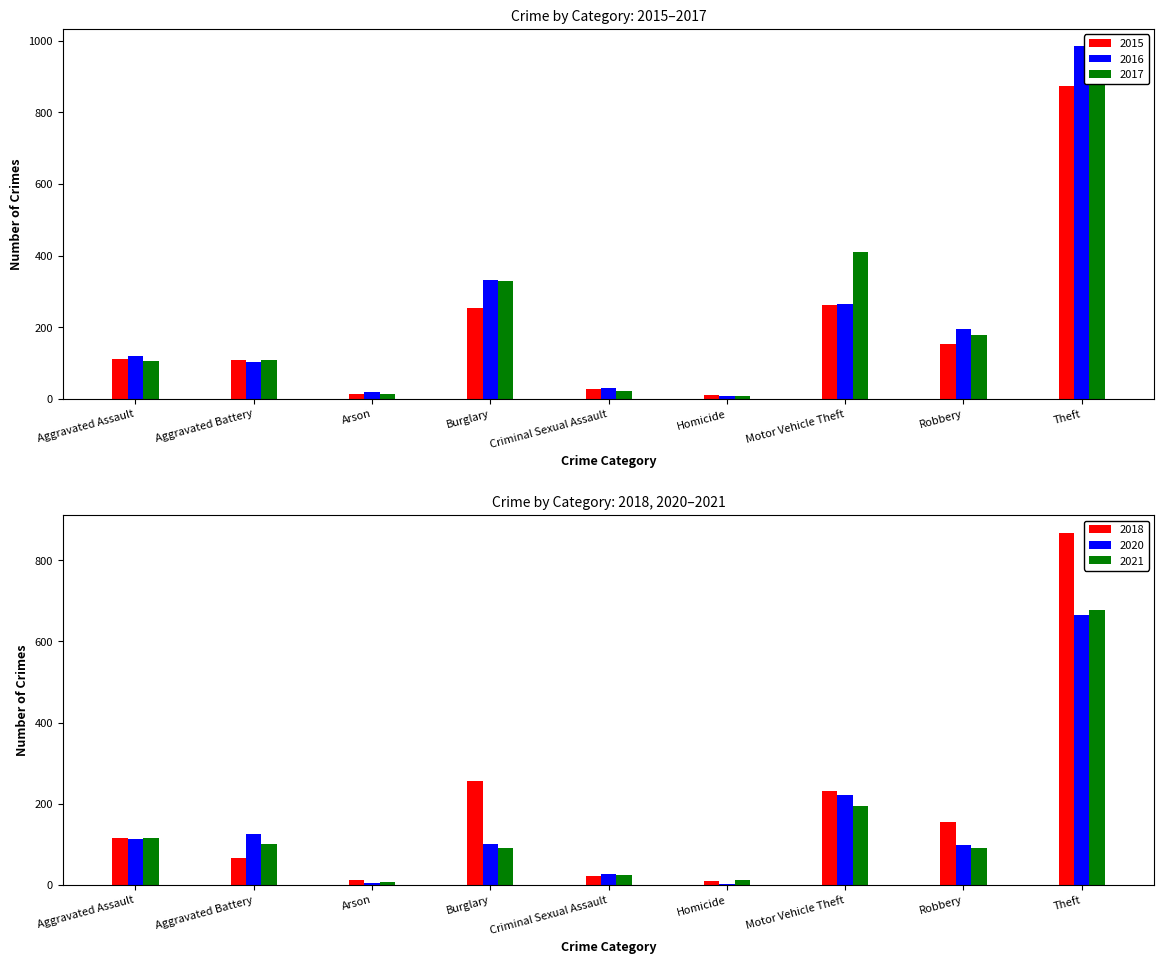

What is the difference between the second highest and second lowest values in the 2017 series?

397